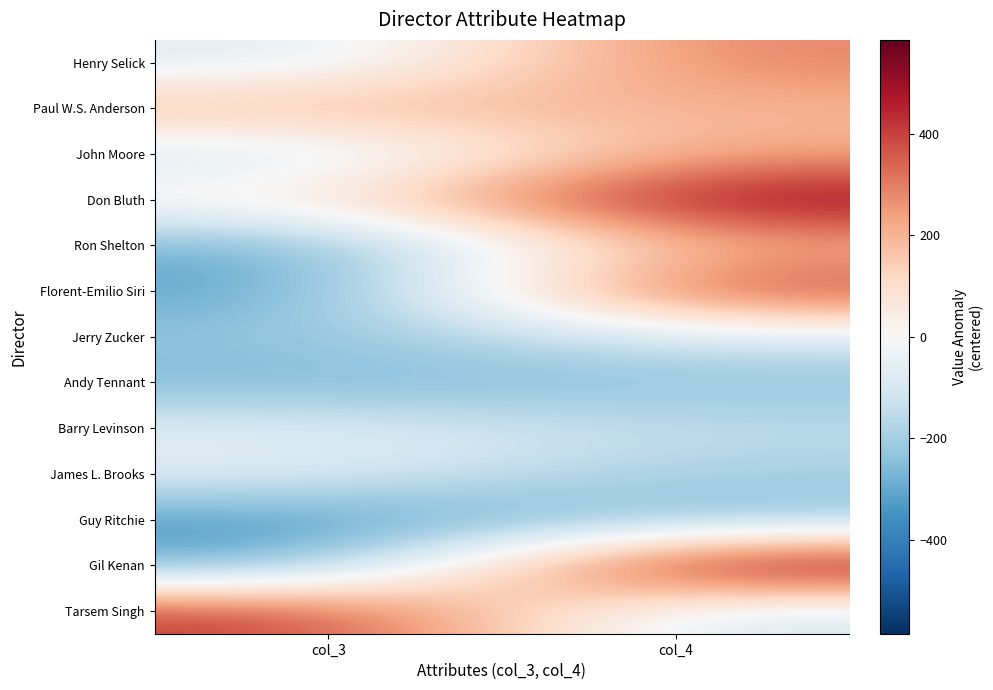

What is the spread (max minus min) of values at col_4?

826.0